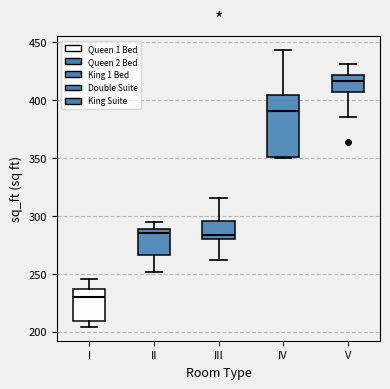

Where is the lower edge of the box for II on the y-axis? The values are not printed on the chart, so give them approximately, as read against the axis.

265